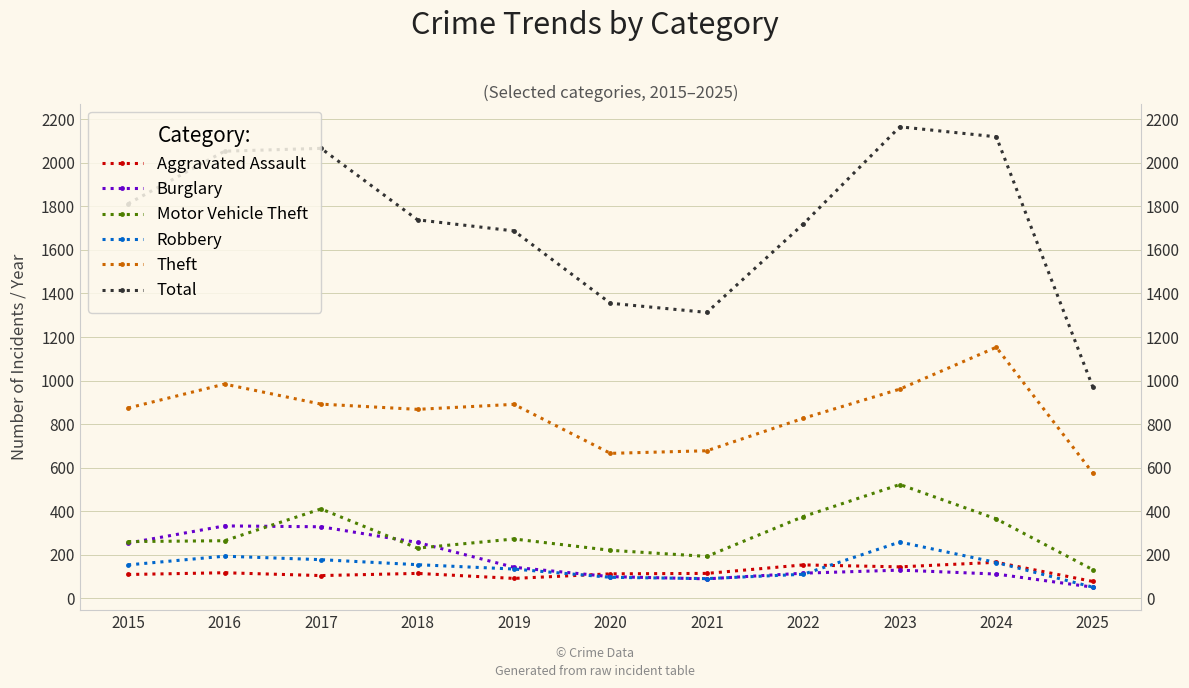

True or false: Robbery and Total intersect in this chart.

False